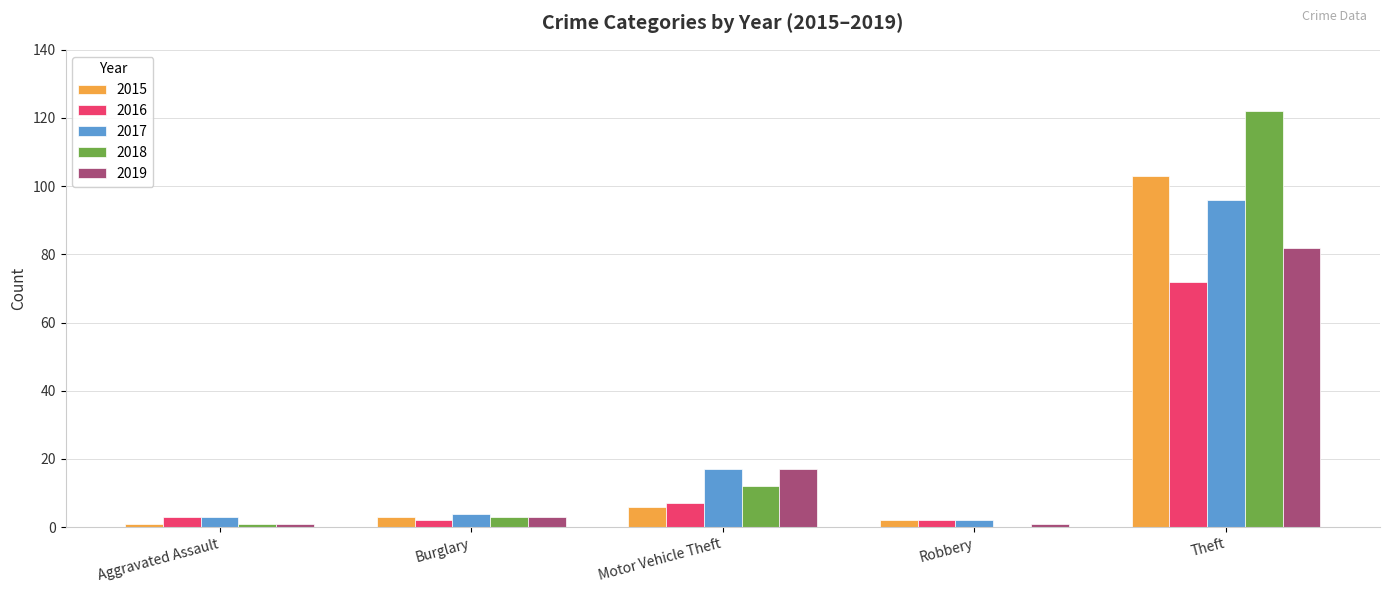

The value of 2017 at Theft is 96. True or false?

True